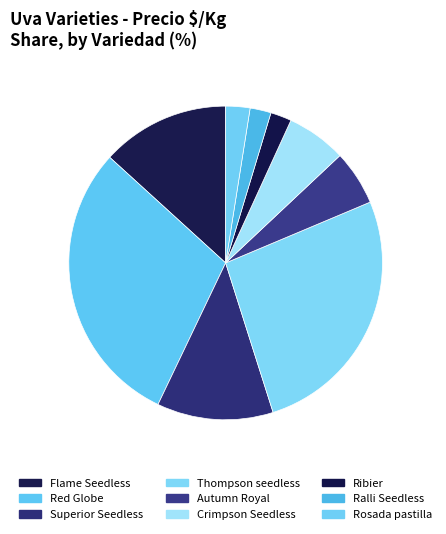

How many segments does this pie chart have?

9